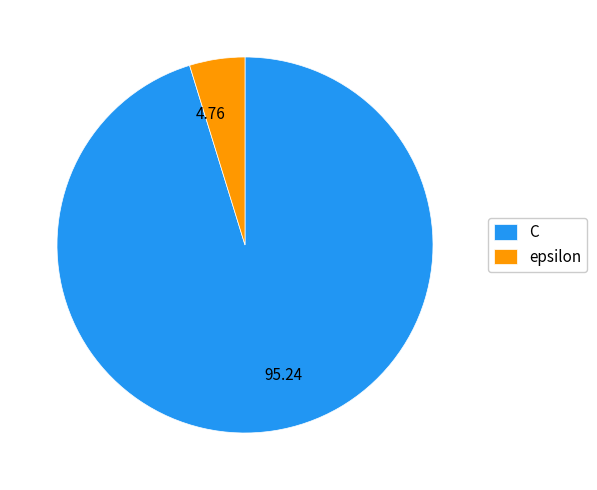

True or false: C accounts for 95% of the total.

True